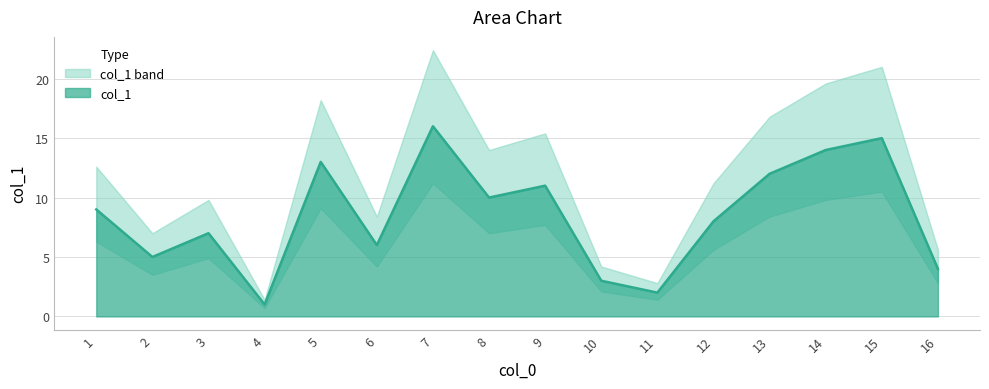

What is the ratio of the value at 11 to the value at 1?

0.2